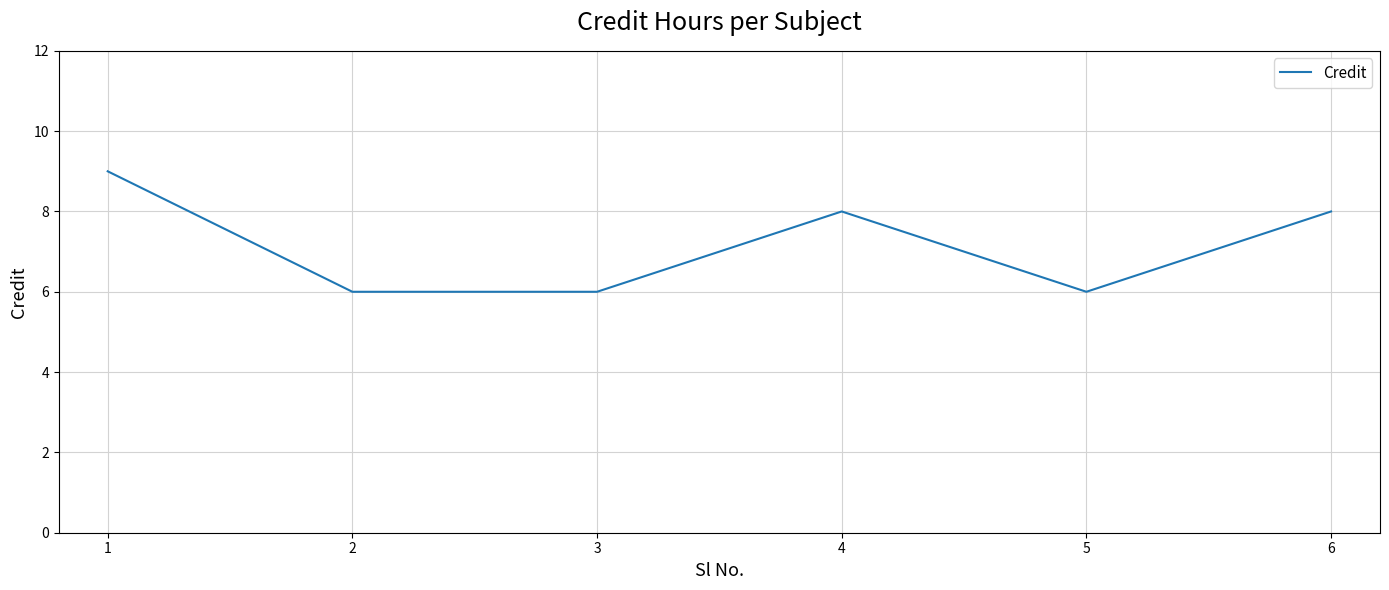

Count the values in the range 6 to 8.

5